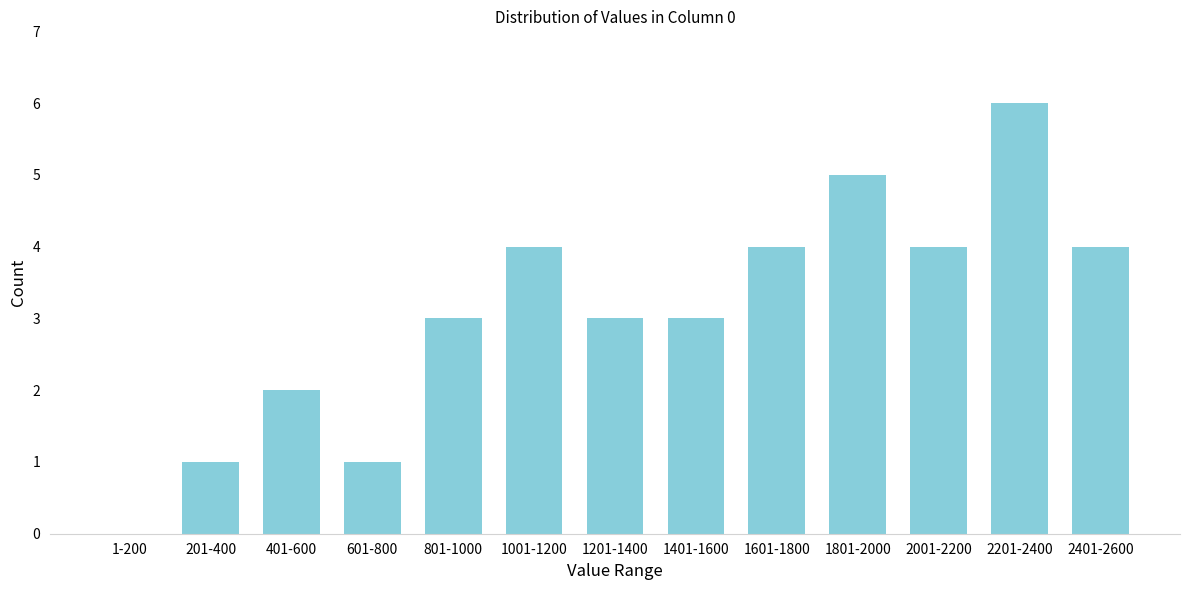

Reading right to left, list all the values displayed in this chart.

2401-2600=4	2201-2400=6	2001-2200=4	1801-2000=5	1601-1800=4	1401-1600=3	1201-1400=3	1001-1200=4	801-1000=3	601-800=1	401-600=2	201-400=1	1-200=0